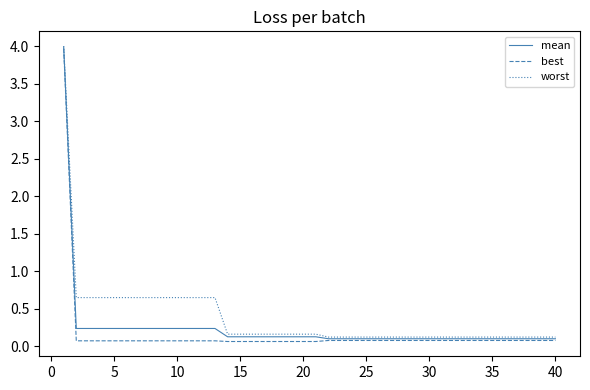

What is the average value of the mean series?

0.2